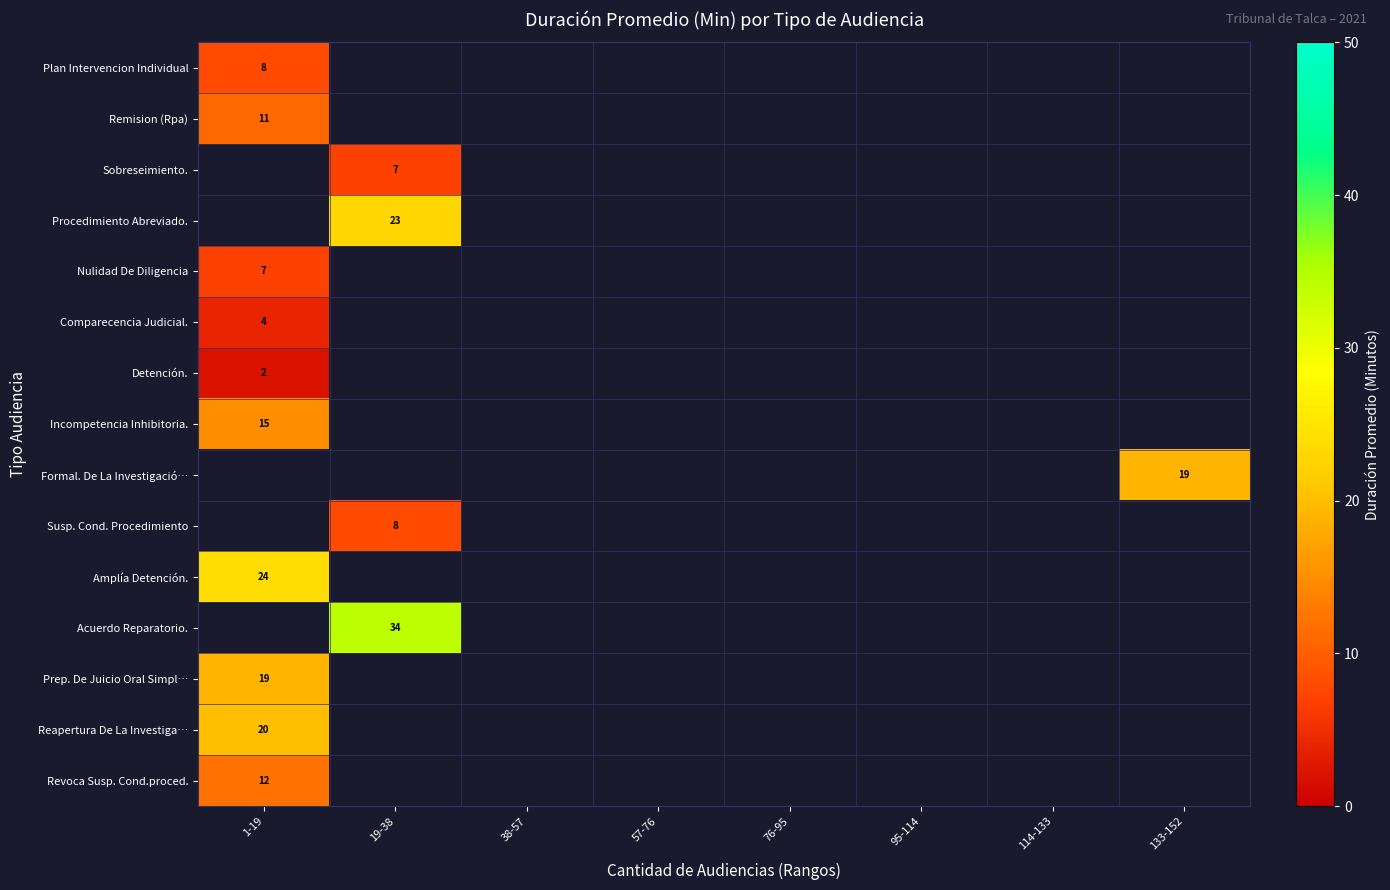

List the labels in order of Acuerdo Reparatorio. value, smallest first.

1-19, 19-38, 38-57, 57-76, 76-95, 95-114, 114-133, 133-152